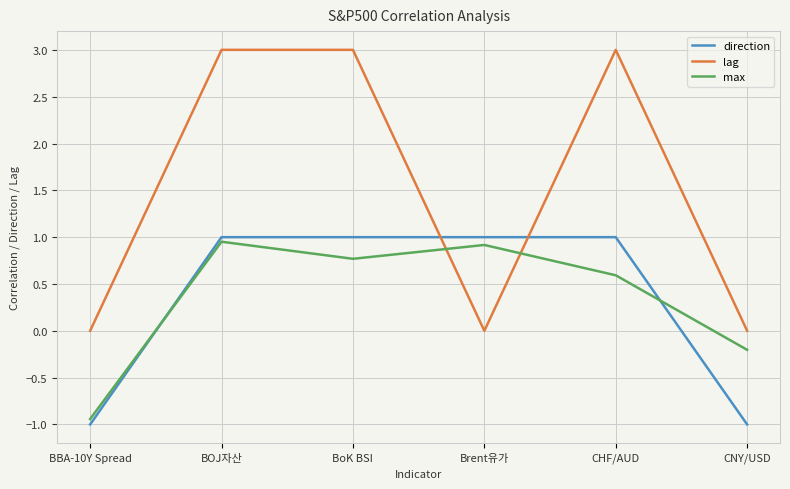

What is the greatest value displayed?

3.0